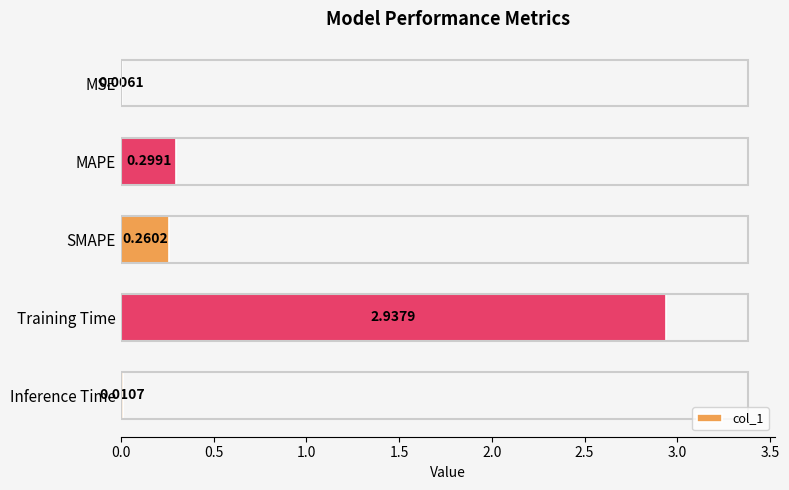

Which has a higher value, MSE or MAPE?

MAPE